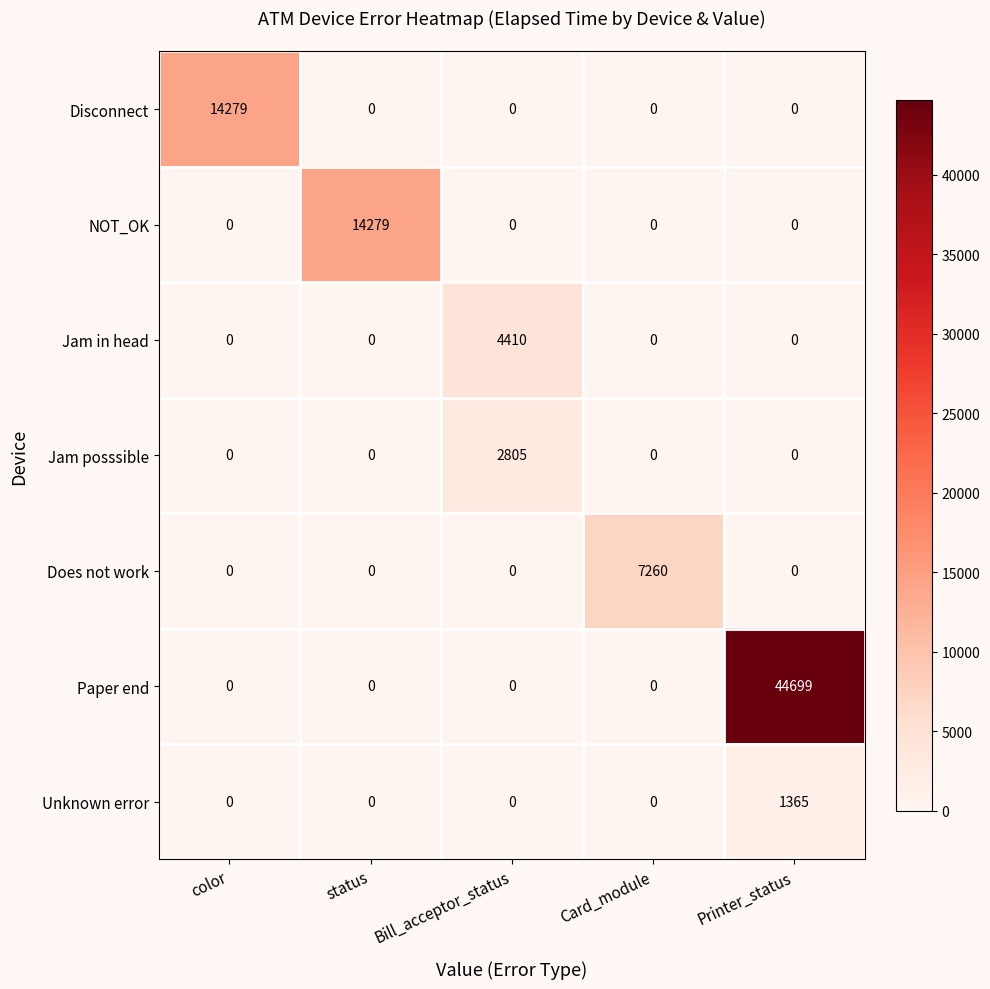

Which label corresponds to the largest value in the chart?

Printer_status